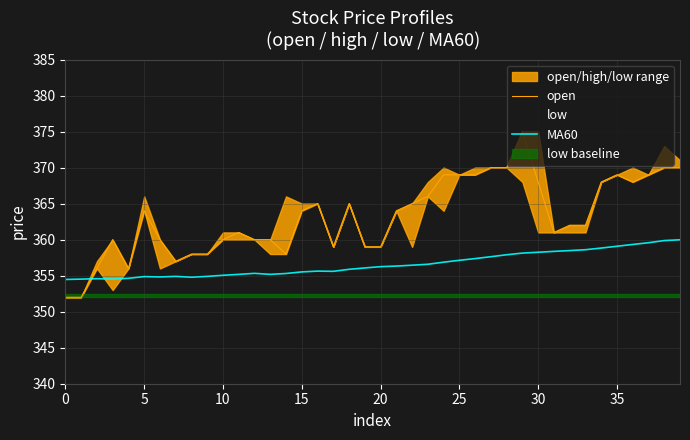

Where does the MA60 series first go above 356?

19